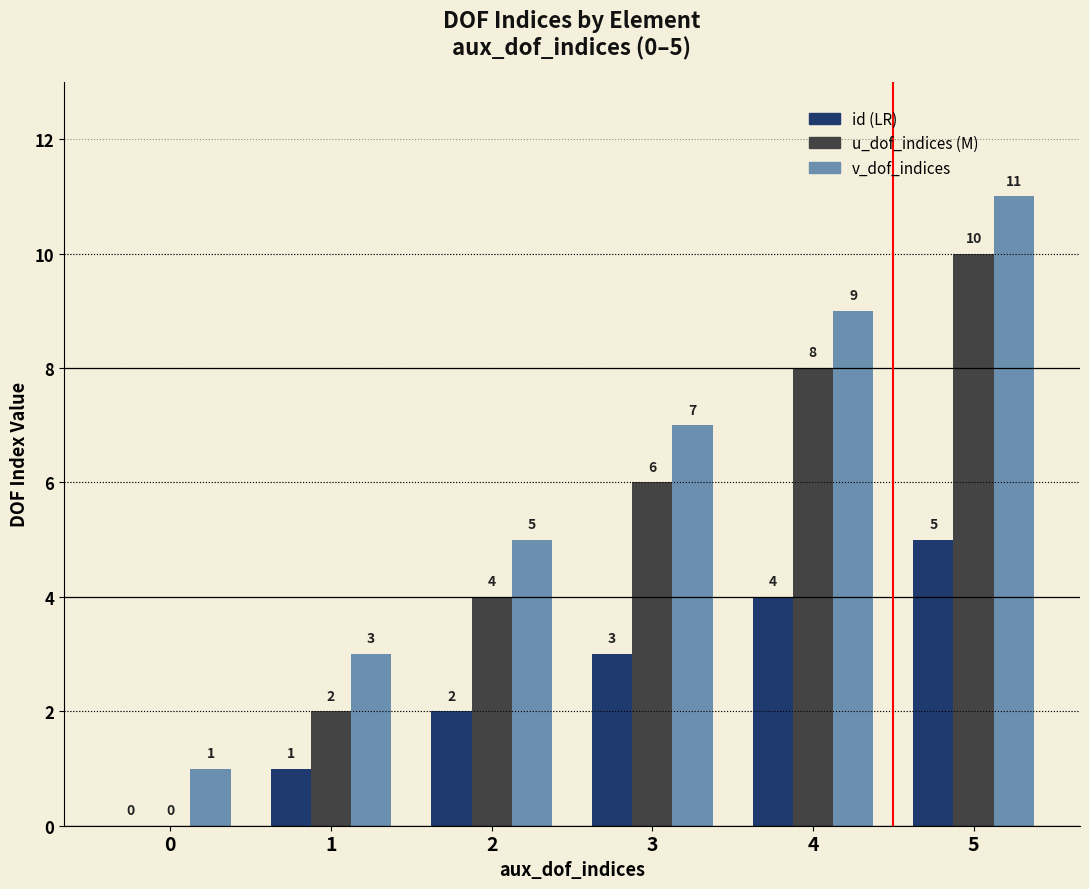

What is the total value across all series at 3?

16